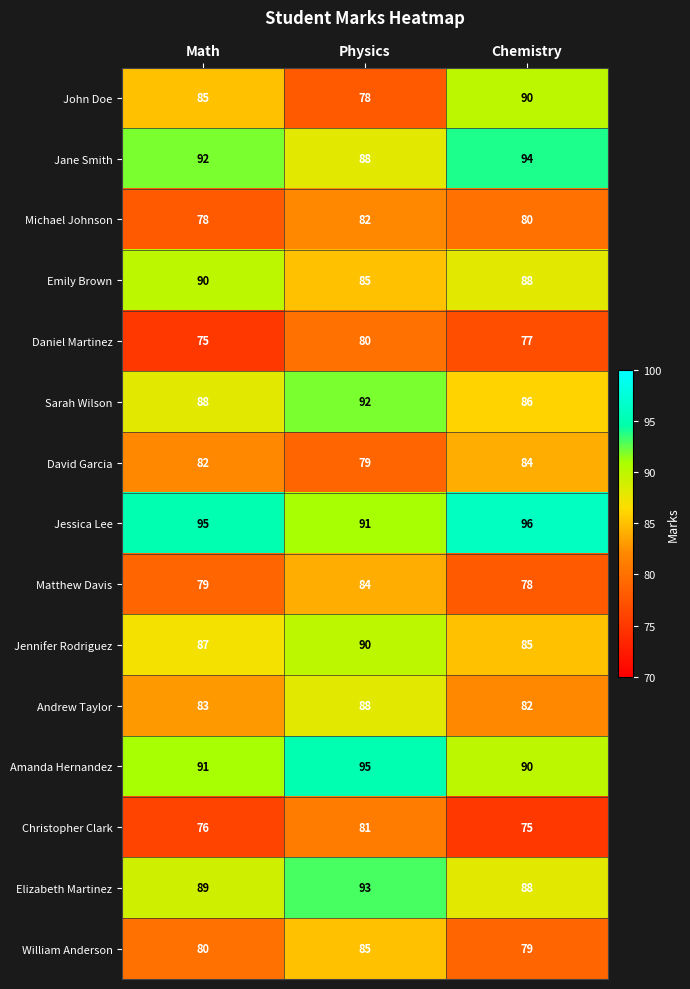

What is the sum of the Elizabeth Martinez values at Chemistry and Math?

177